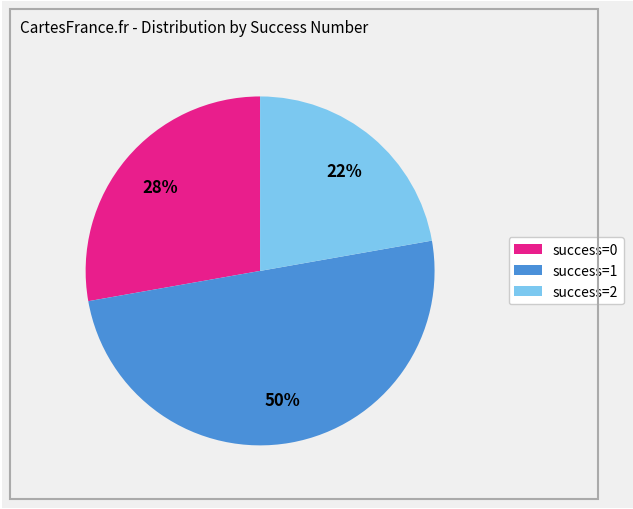

Is success=0 the majority of the pie?

No